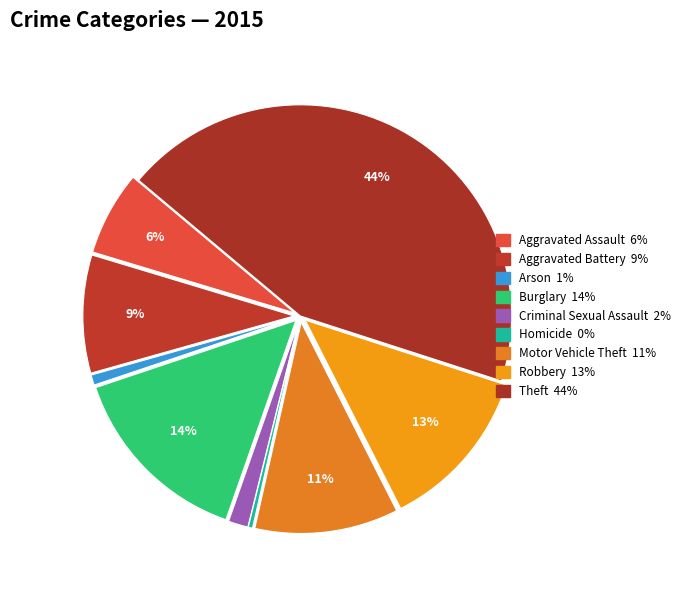

How many slices are in this pie chart?

9